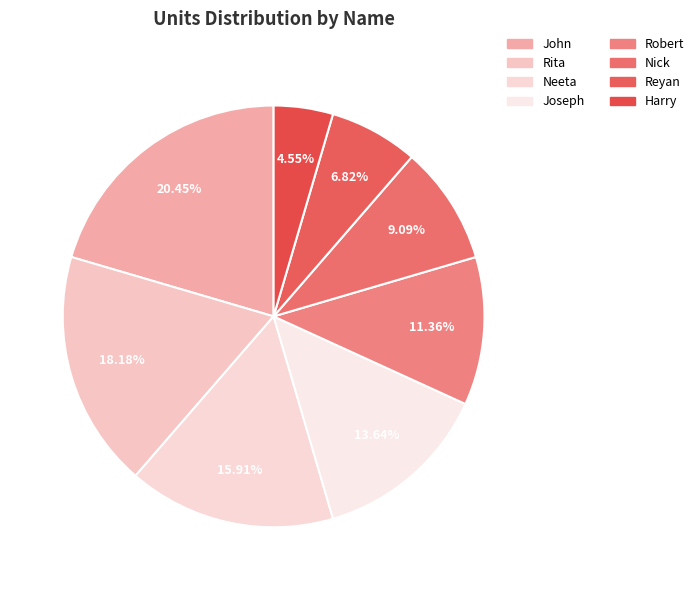

How much of the chart is everything except Neeta?

84.1%